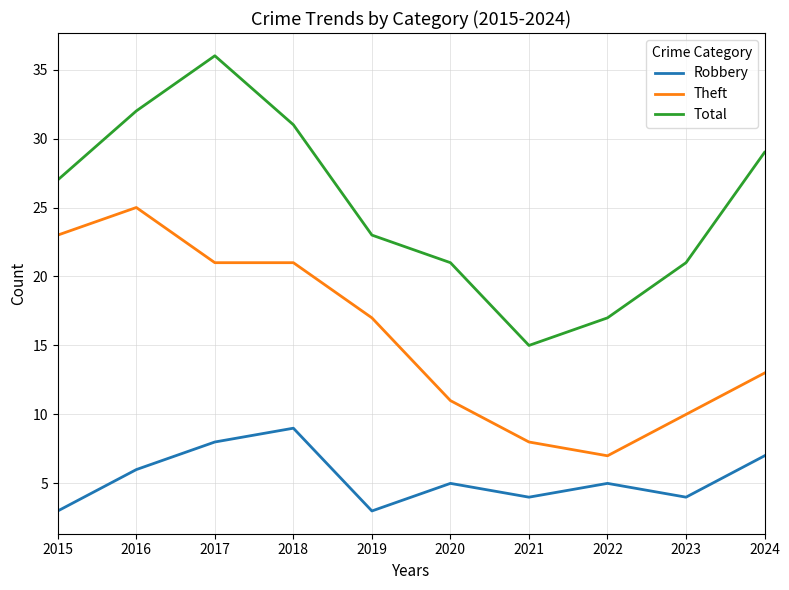

Is the value of Total at 2019 greater than the value of Theft at 2024?

Yes